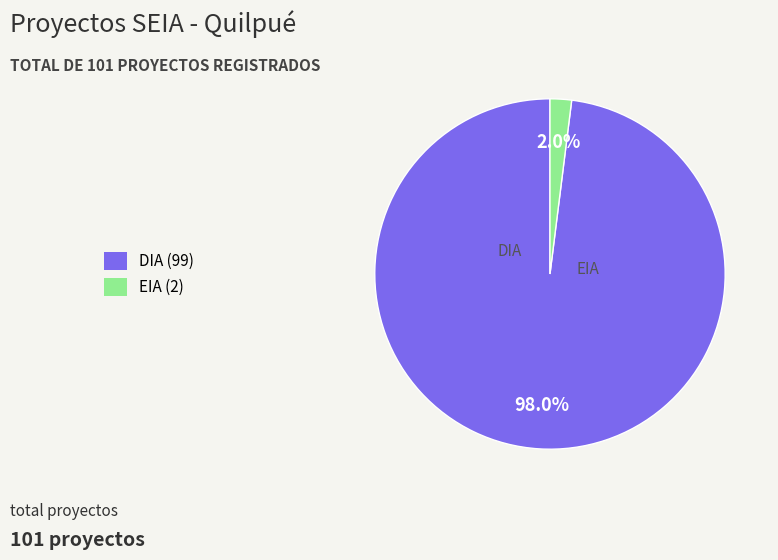

To the nearest percent, what portion does DIA represent?

98%